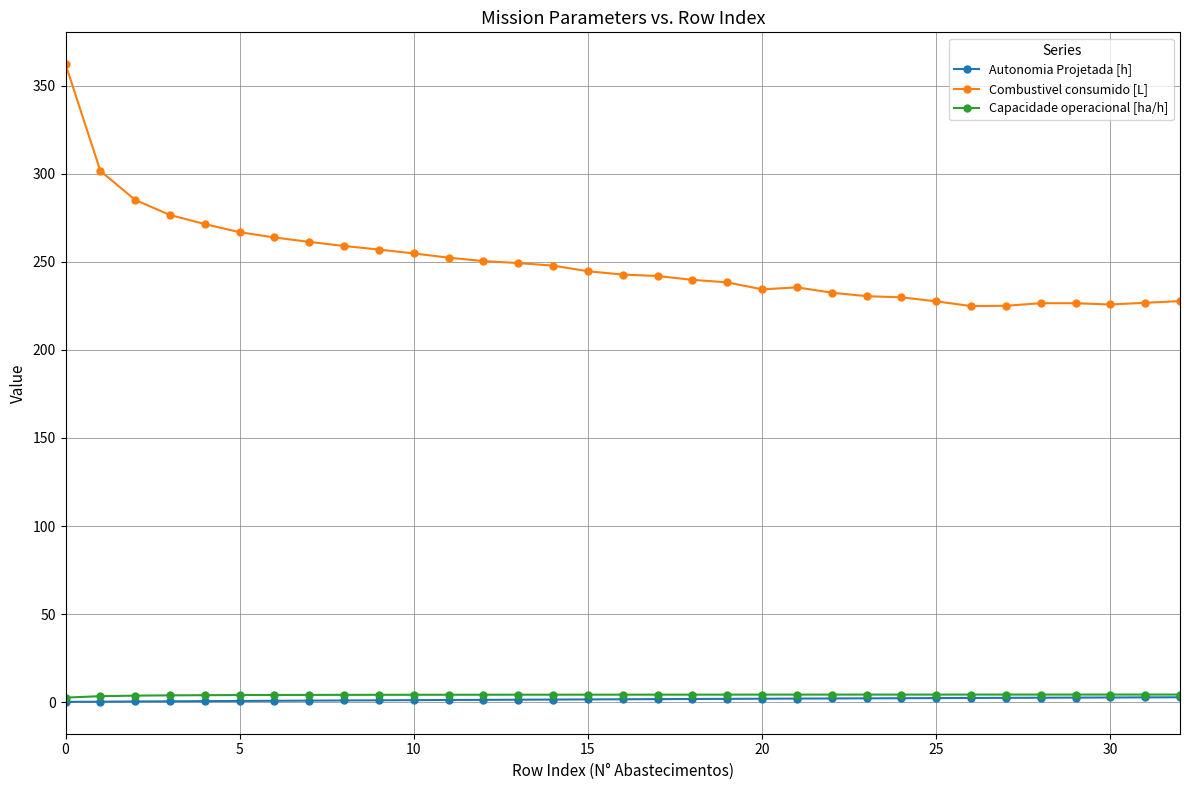

What are all the series names shown in the legend?

Autonomia Projetada [h], Combustivel consumido [L], Capacidade operacional [ha/h]